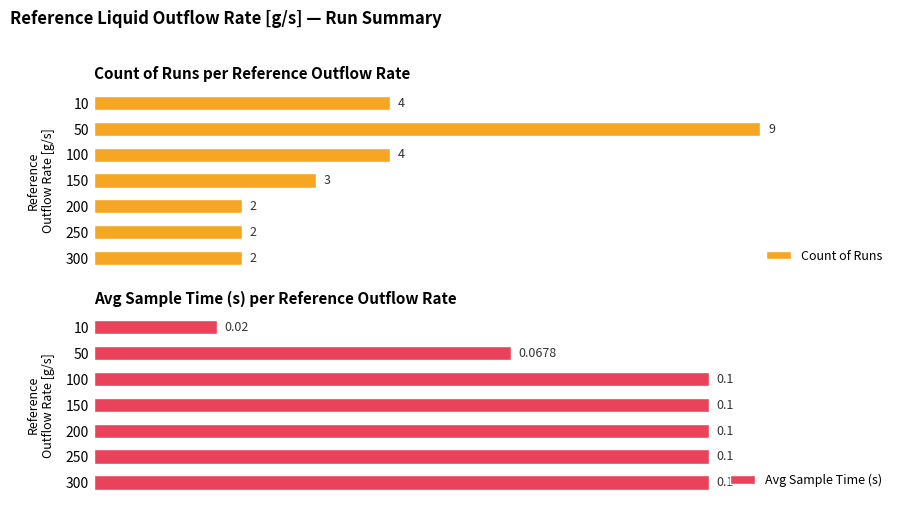

How many categories are shown in the chart?

7